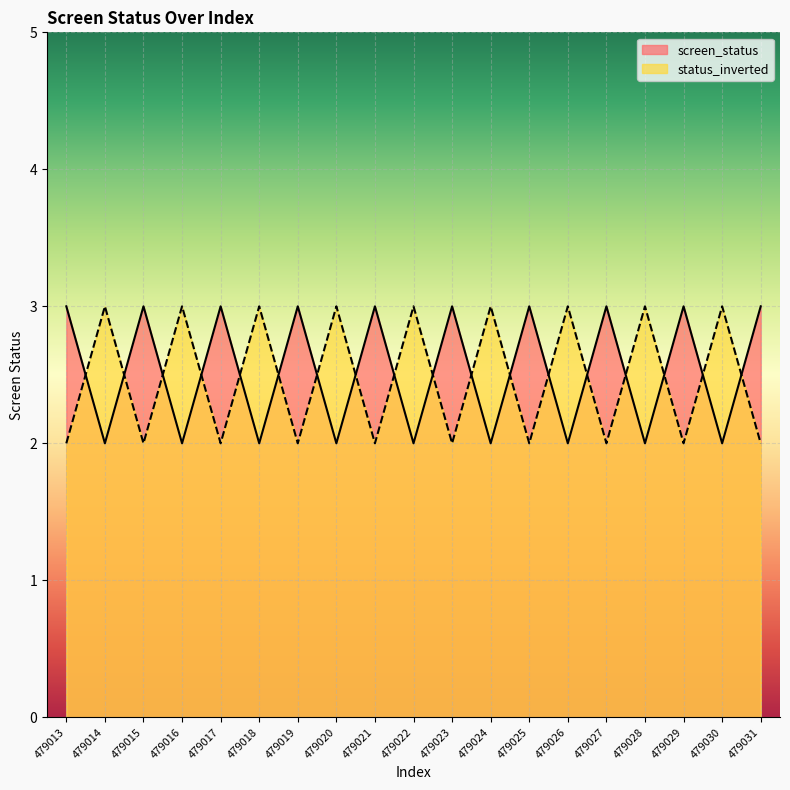

Count the number of data series in this chart.

2